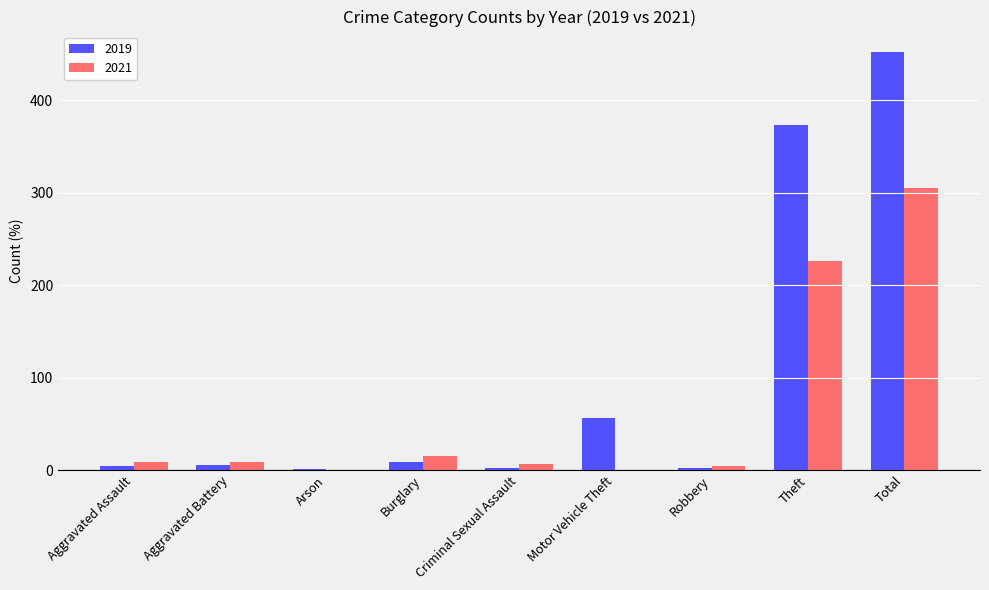

At which category is the sum across all series the highest?

Total